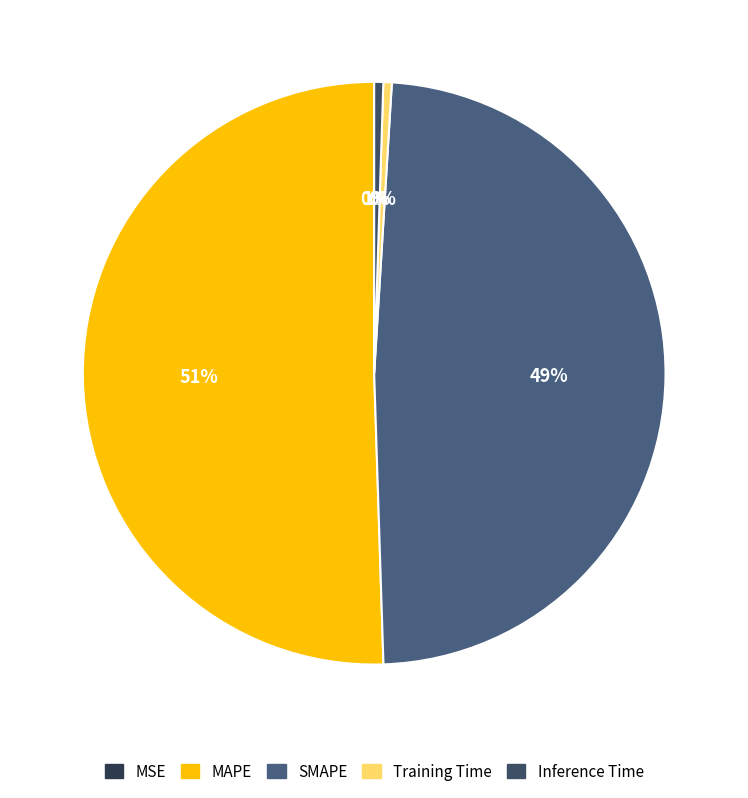

Count the number of slices in the pie.

5